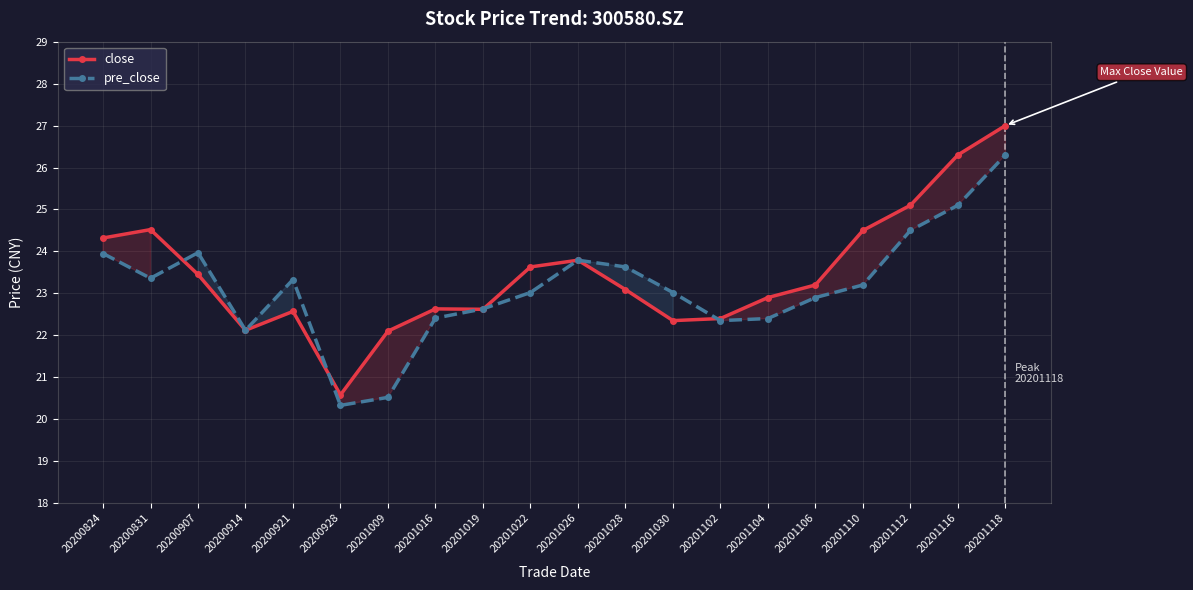

What is the sum of all pre_close values?

462.8